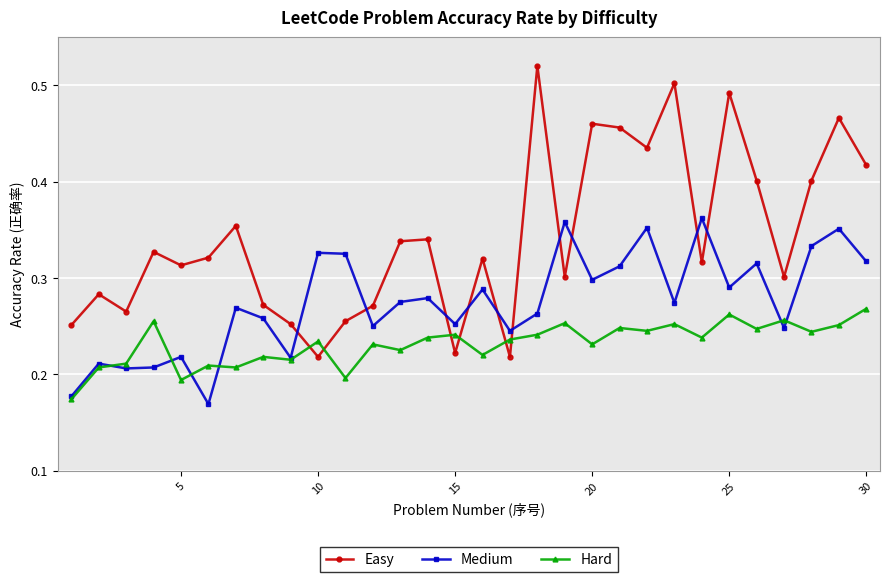

Does the chart have visible grid lines?

Yes